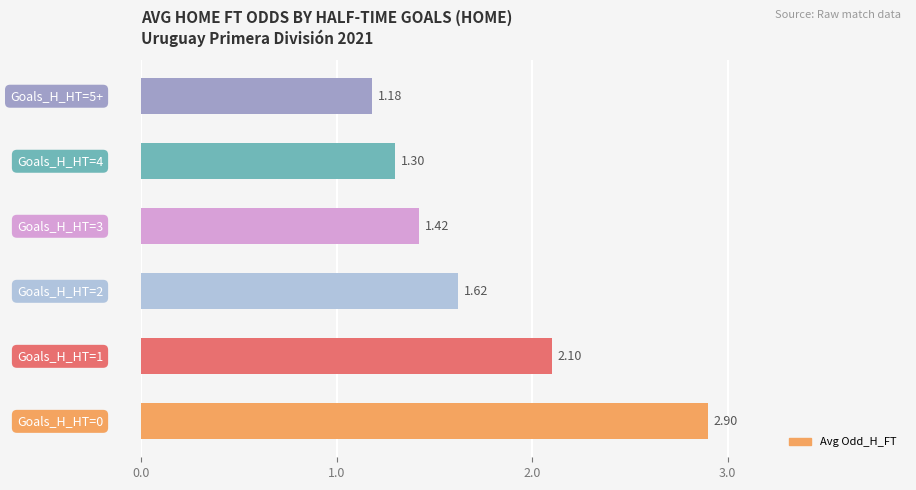

How many data points does each series have?

6